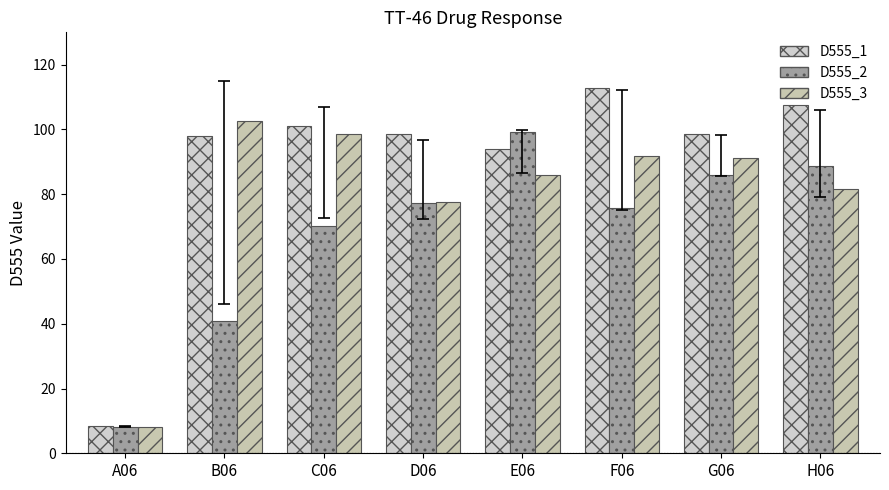

How many values in the D555_3 series are below 91?

4